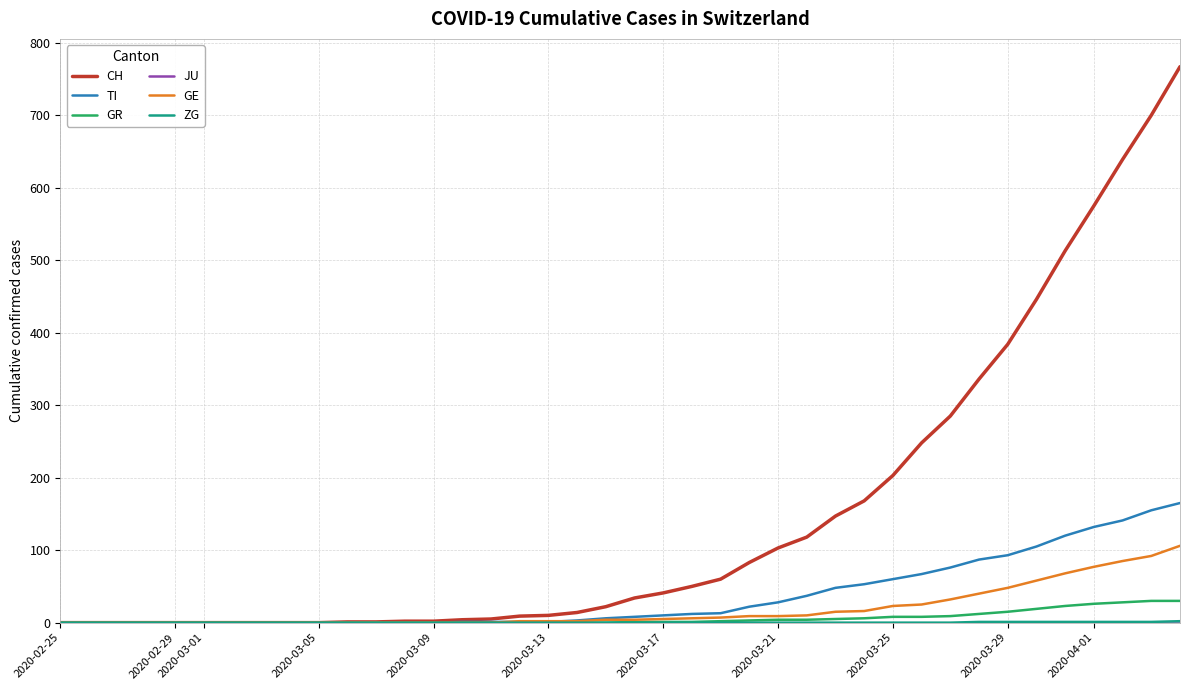

What is the greatest value displayed?

767